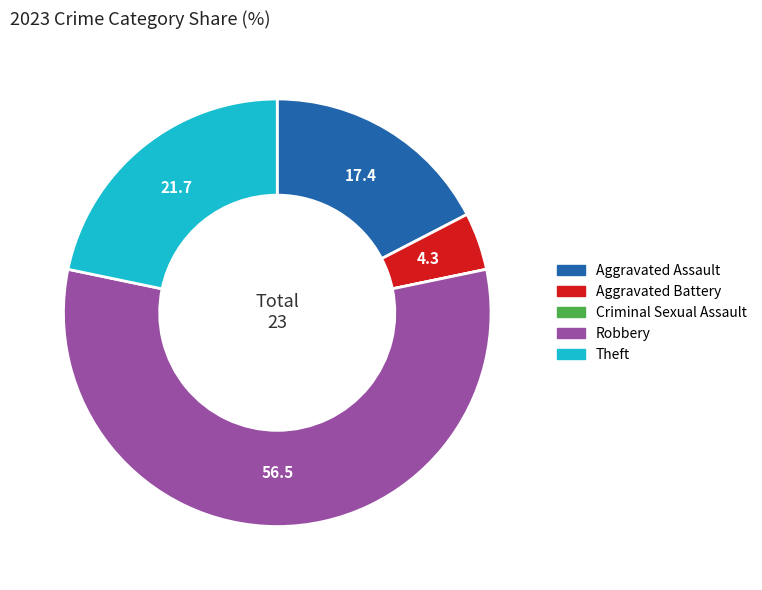

True or false: Theft accounts for 22% of the total.

True